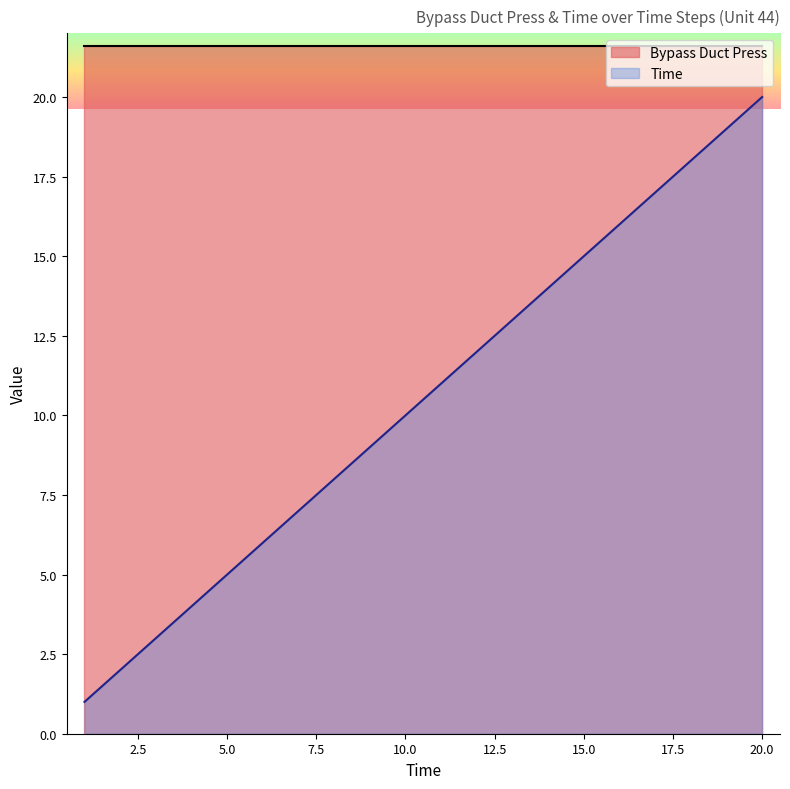

Which label corresponds to the smallest value in the chart?

1